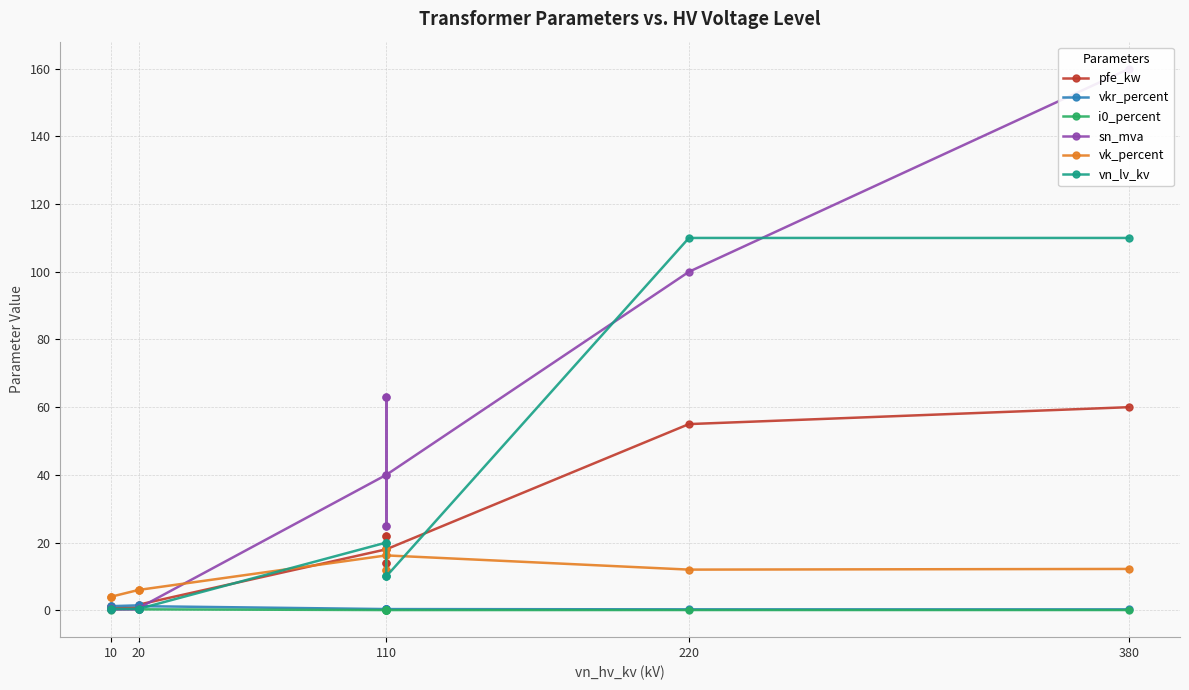

Which series has the largest total across all categories?

sn_mva